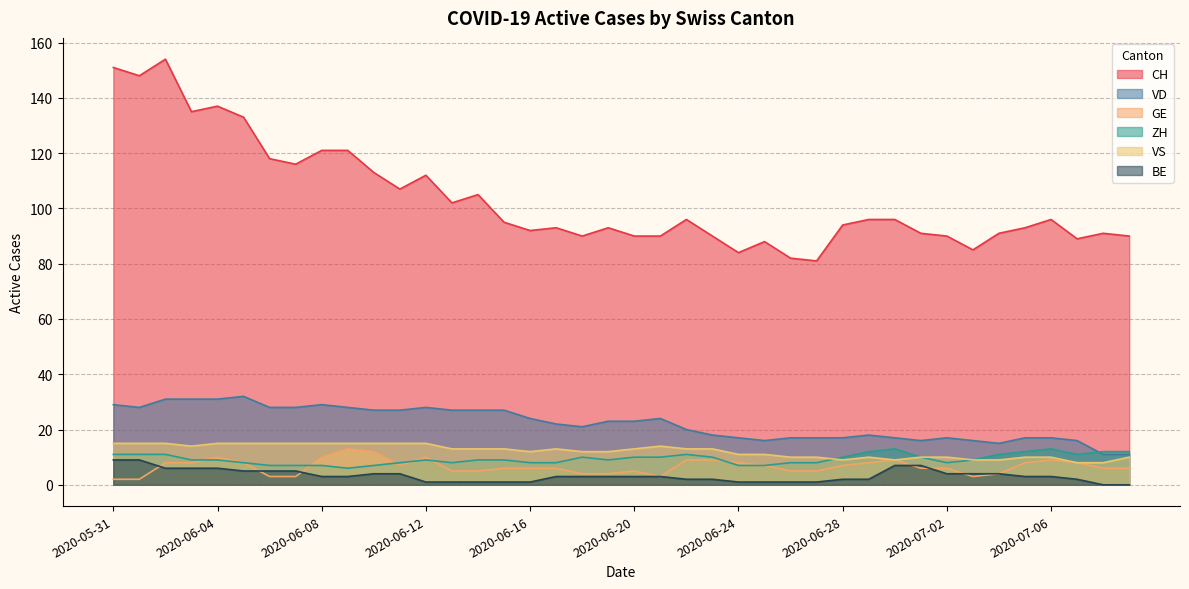

Rank the series at 2020-06-06 from lowest to highest value.

GE, BE, ZH, VS, VD, CH